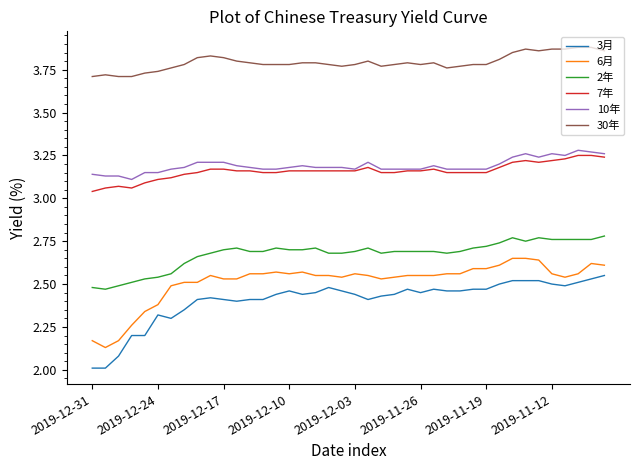

True or false: 30年 and 10年 intersect in this chart.

False